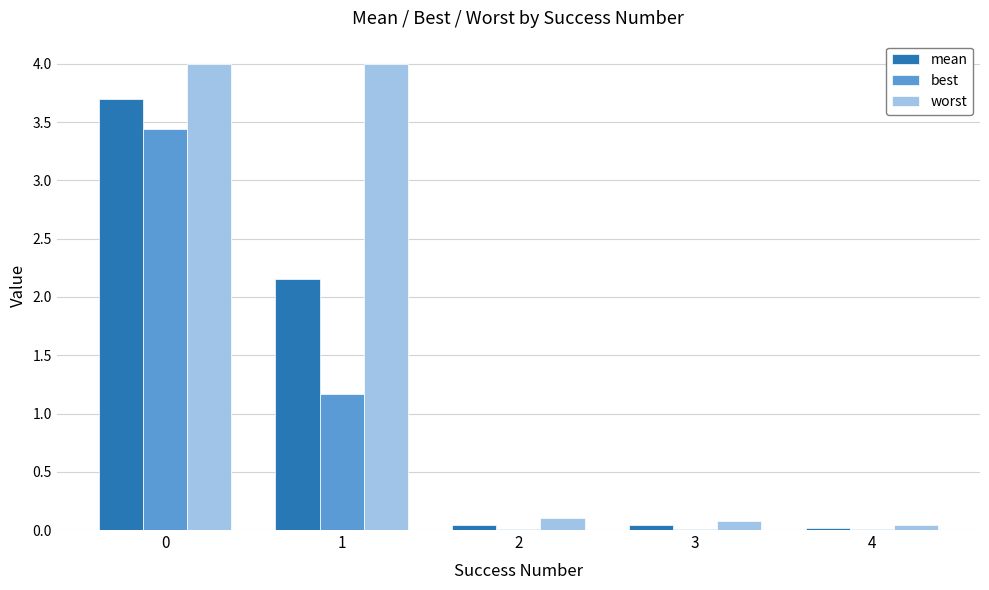

How many groups of bars are there?

5